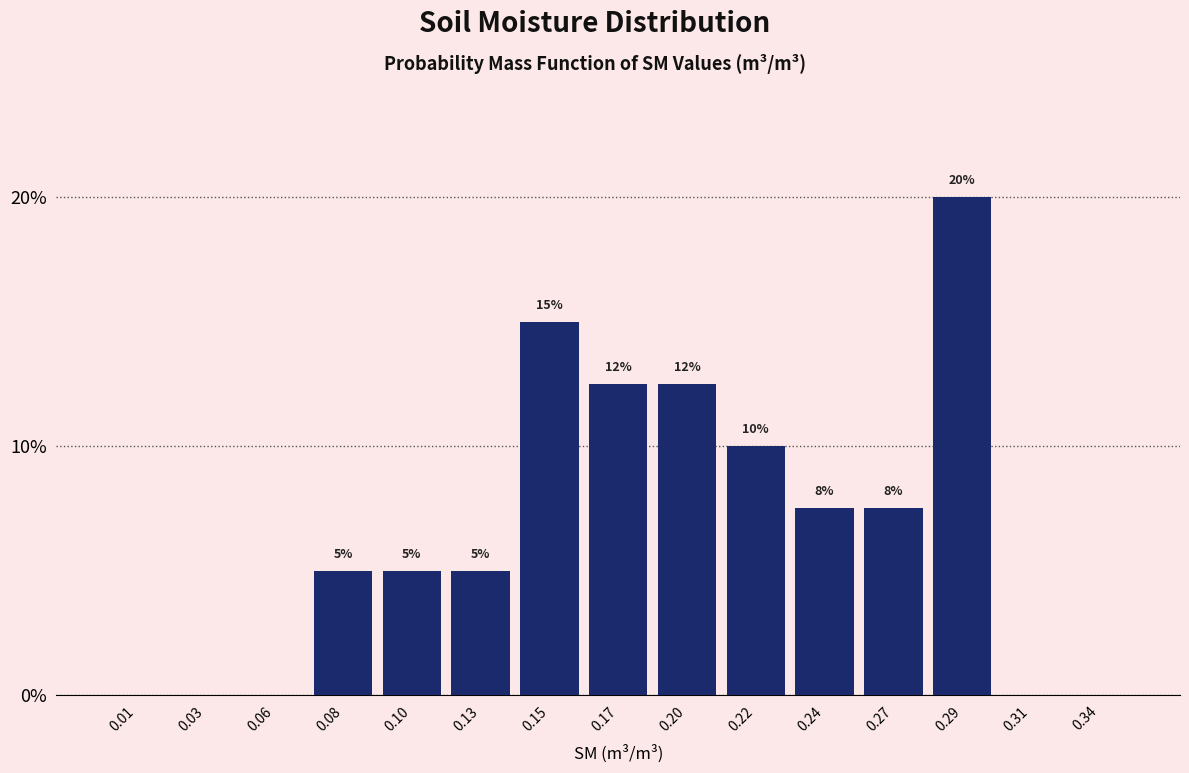

What value does the data have at 0.24?

7.5